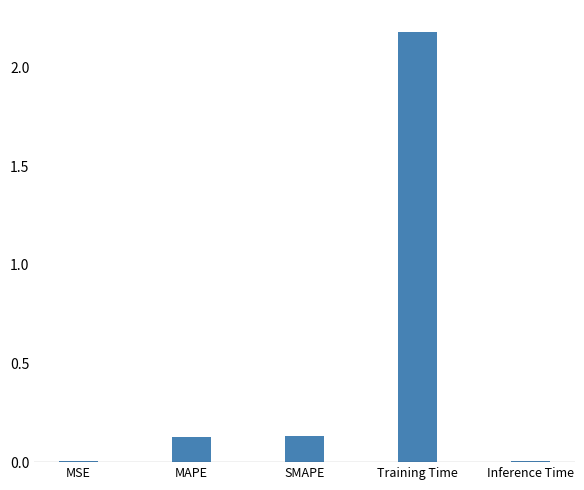

What value does the data have at Training Time?

2.2